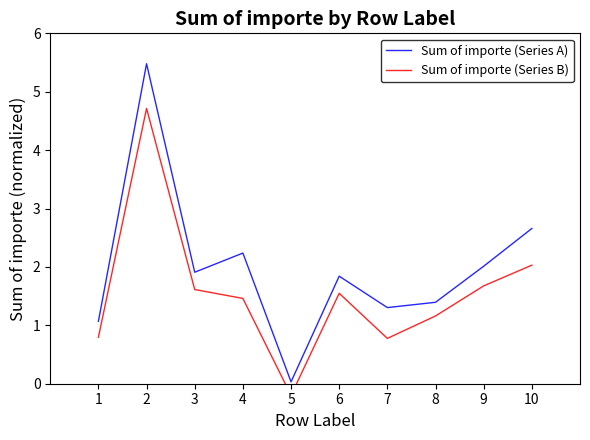

What is the value of the Sum of importe (Series A) point at the 9th from the left?

2.0